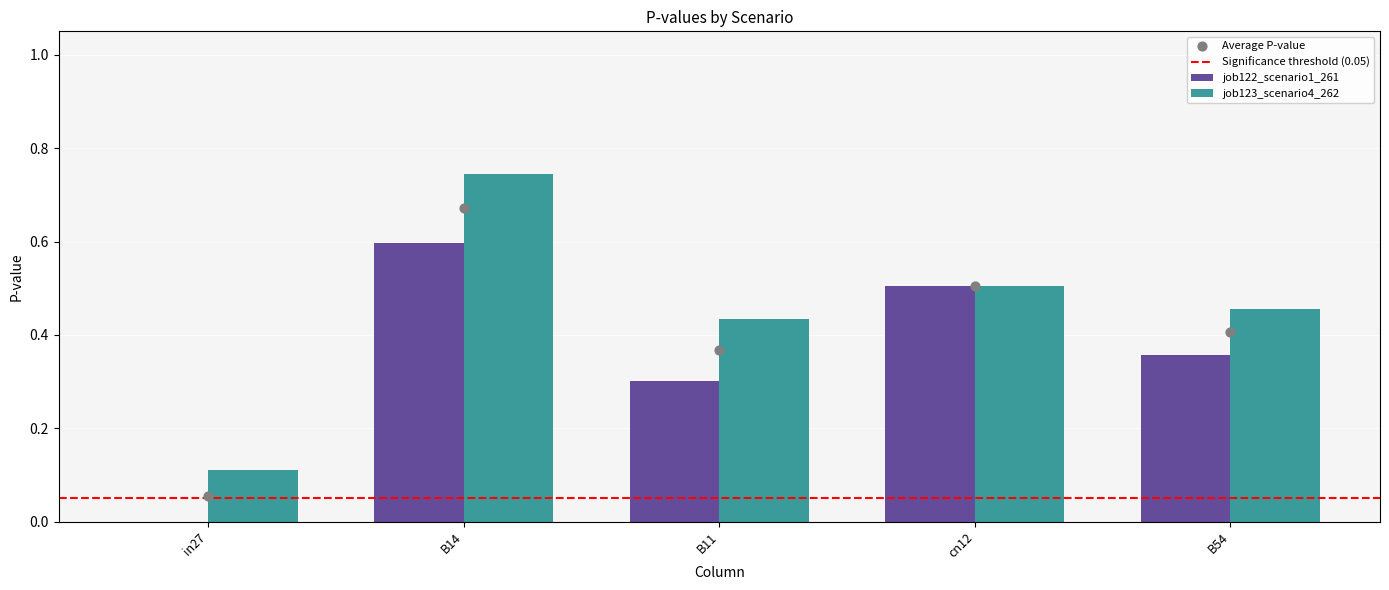

At which category is the sum across all series the highest?

B14